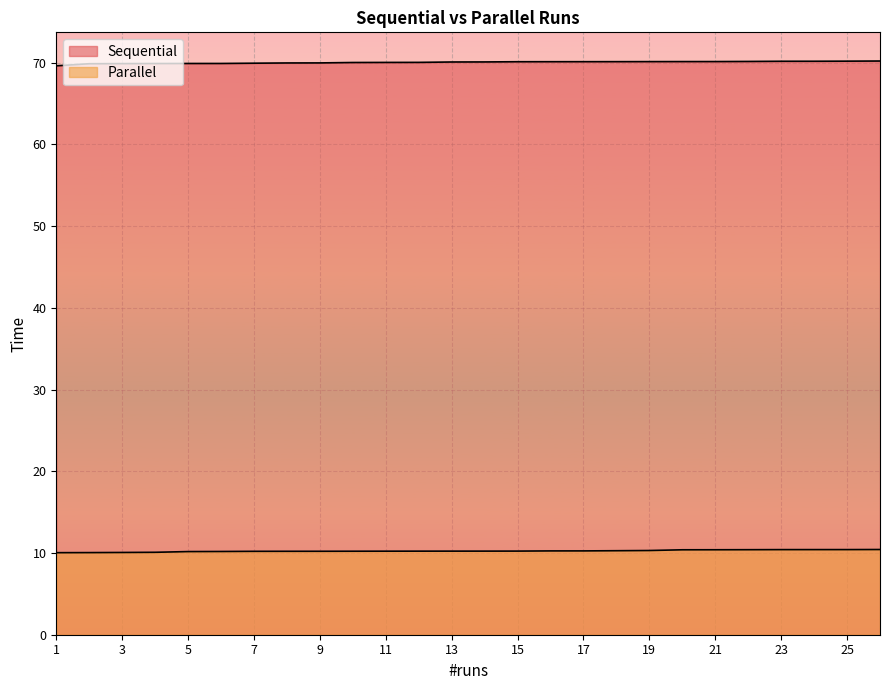

What is the difference between the maximum and minimum values in the Parallel series?

0.4